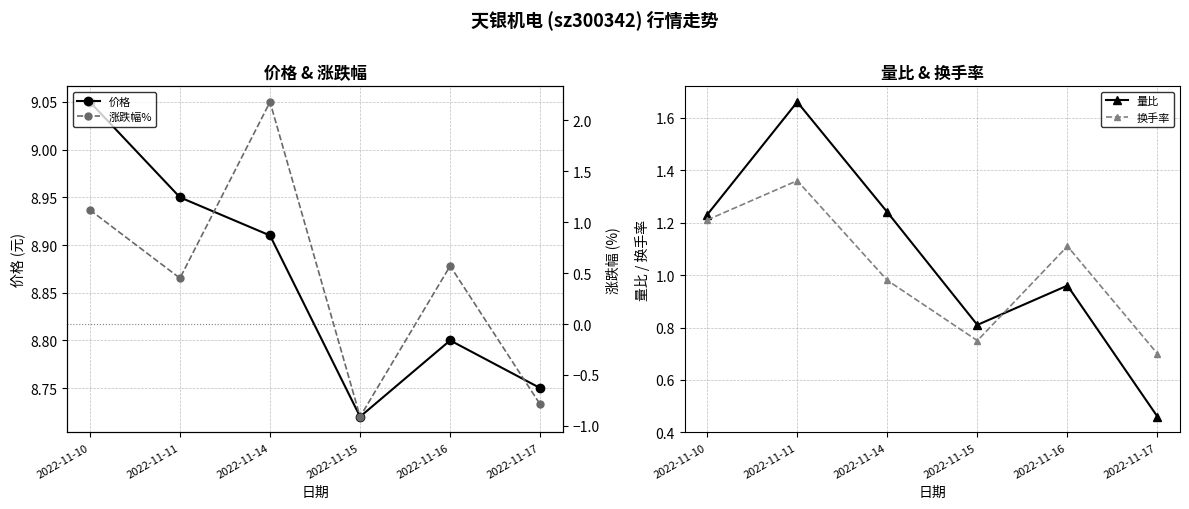

How many interior local peaks does the 换手率 series have?

2